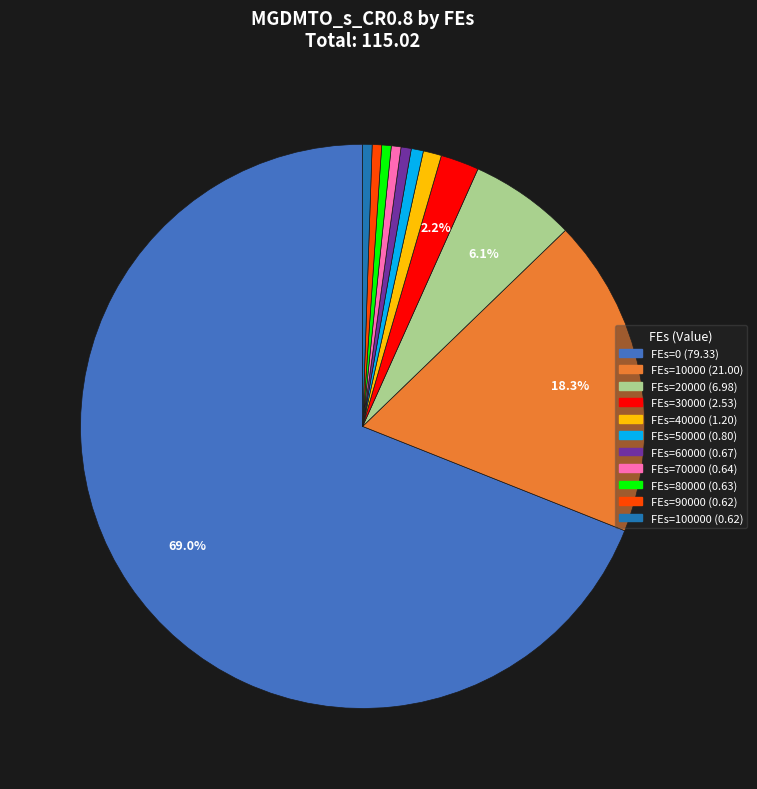

To the nearest percent, what is the difference between the largest and smallest slice percentages?

68%